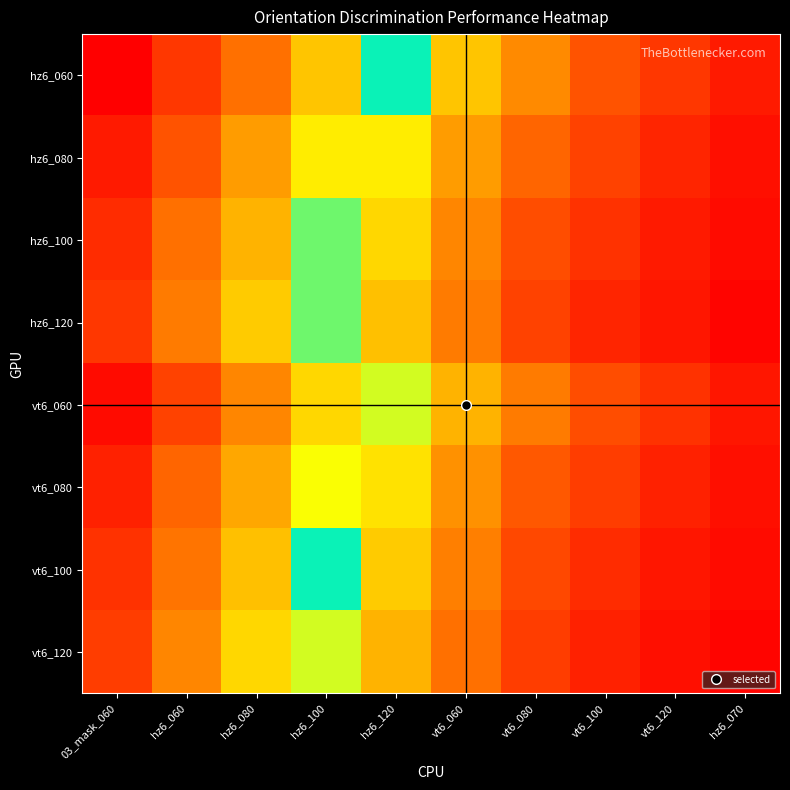

Which series has the largest range (max minus min)?

hz6_060